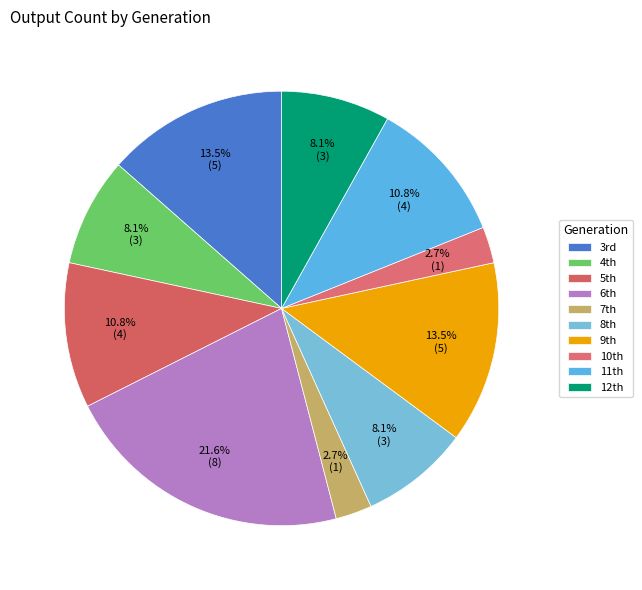

How many slices are in this pie chart?

10